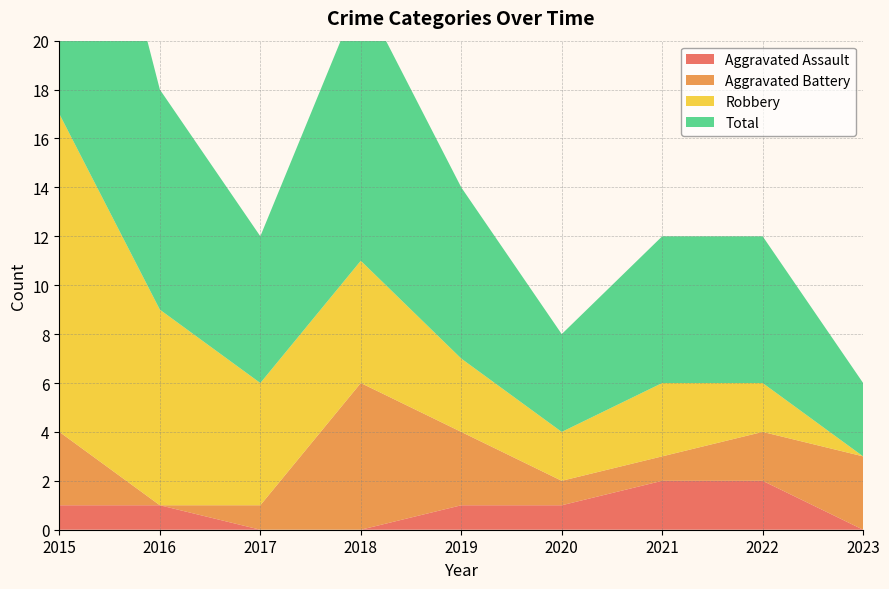

Reading left to right, what are all the values shown in this chart?

Aggravated Assault: 1	1	0	0	1	1	2	2	0
Aggravated Battery: 3	0	1	6	3	1	1	2	3
Robbery: 13	8	5	5	3	2	3	2	0
Total: 17	9	6	11	7	4	6	6	3